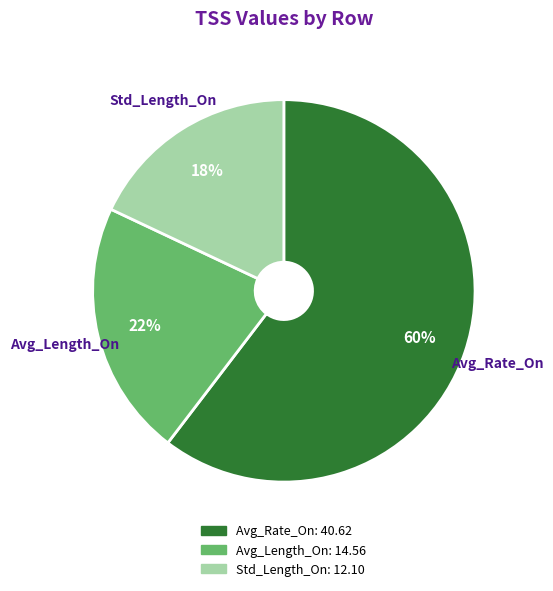

Approximately how many times larger is the value at Std_Length_On compared to Avg_Rate_On?

0.3